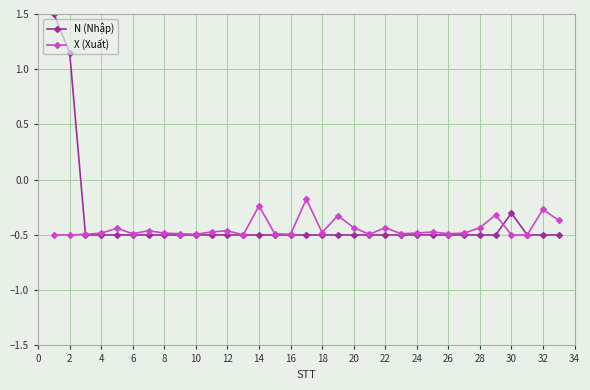

List the series in order of their peak value, highest first.

N (Nhập), X (Xuất)